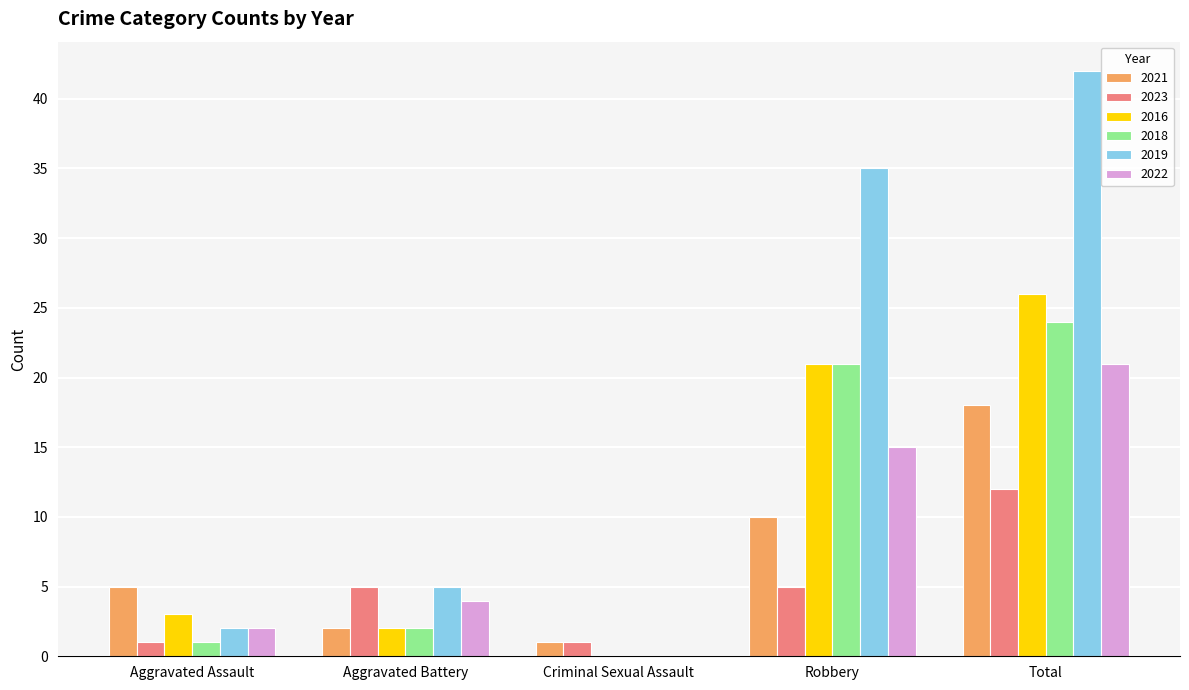

Are the bars horizontal?

No